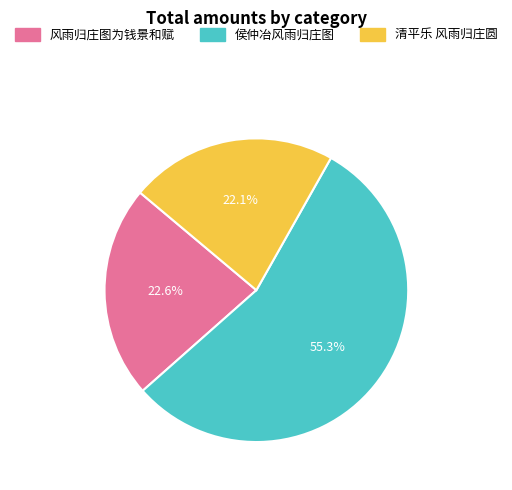

What percentage do 风雨归庄图为钱景和赋 and 清平乐 风雨归庄圆 together represent?

44.7%